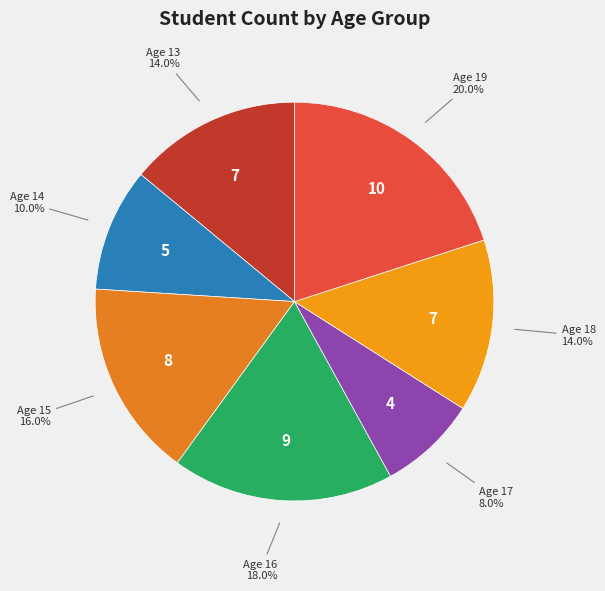

Count the number of slices in the pie.

7